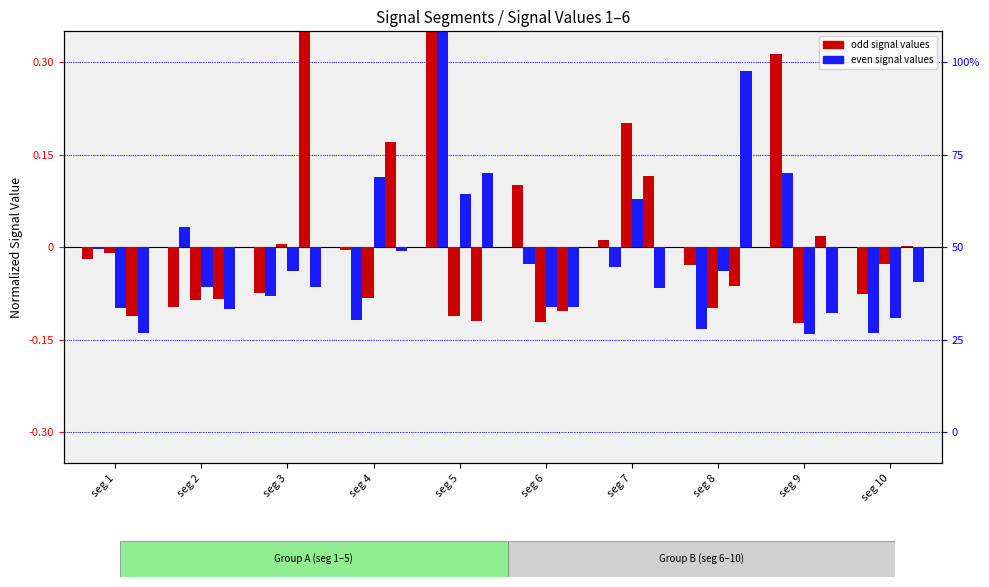

Reading right to left, transcribe all the data shown in this chart.

Signal_Value_1: seg 10=-0.1	seg 9=0.3	seg 8=-0.0	seg 7=0.0	seg 6=0.1	seg 5=0.5	seg 4=-0.0	seg 3=-0.1	seg 2=-0.1	seg 1=-0.0
Signal_Value_2: seg 10=-0.1	seg 9=0.1	seg 8=-0.1	seg 7=-0.0	seg 6=-0.0	seg 5=0.6	seg 4=-0.1	seg 3=-0.1	seg 2=0.0	seg 1=-0.0
Signal_Value_3: seg 10=-0.0	seg 9=-0.1	seg 8=-0.1	seg 7=0.2	seg 6=-0.1	seg 5=-0.1	seg 4=-0.1	seg 3=0.0	seg 2=-0.1	seg 1=-0.0
Signal_Value_4: seg 10=-0.1	seg 9=-0.1	seg 8=-0.0	seg 7=0.1	seg 6=-0.1	seg 5=0.1	seg 4=0.1	seg 3=-0.0	seg 2=-0.1	seg 1=-0.1
Signal_Value_5: seg 10=0.0	seg 9=0.0	seg 8=-0.1	seg 7=0.1	seg 6=-0.1	seg 5=-0.1	seg 4=0.2	seg 3=0.4	seg 2=-0.1	seg 1=-0.1
Signal_Value_6: seg 10=-0.1	seg 9=-0.1	seg 8=0.3	seg 7=-0.1	seg 6=-0.1	seg 5=0.1	seg 4=-0.0	seg 3=-0.1	seg 2=-0.1	seg 1=-0.1